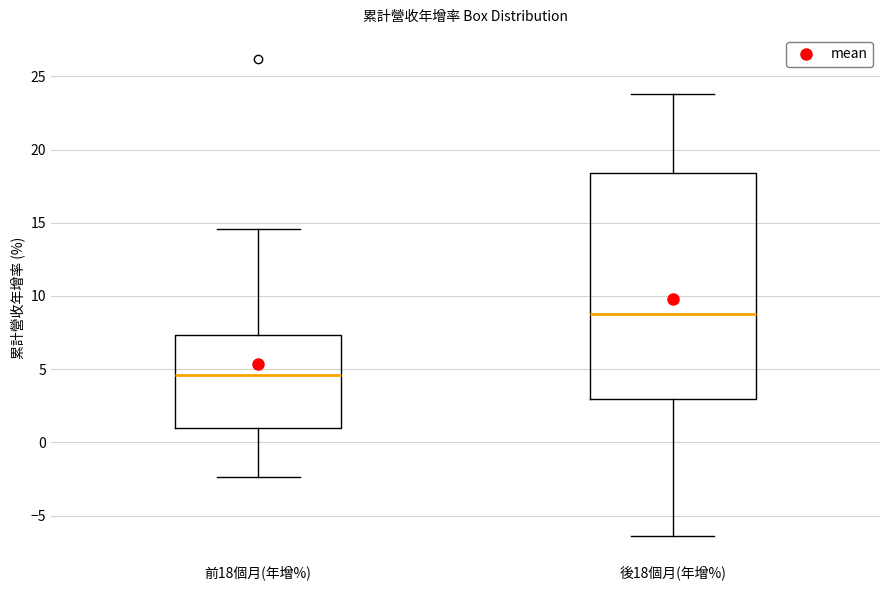

Reading left to right, read every box against the y-axis: the position of its median line, the range the box covers, and the ends of its whiskers. The values are not printed on the chart, so give them approximately, as read against the axis.

前18個月(年增%): median 4.5, box 1.0 to 7.5, whiskers -2.5 to 14.5
後18個月(年增%): median 9.0, box 3.0 to 18.5, whiskers -6.5 to 24.0